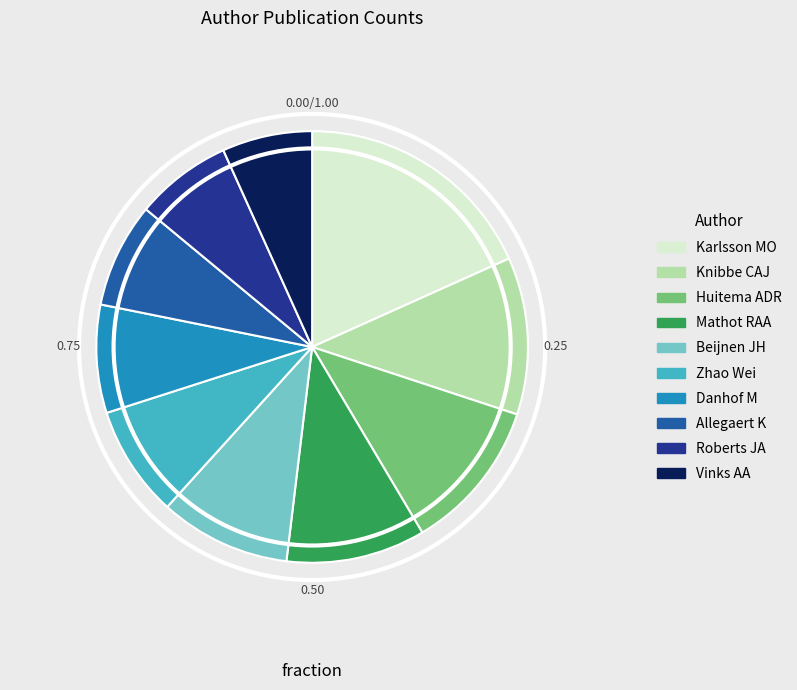

Do Mathot RAA and Knibbe CAJ together represent more than half of the pie?

No